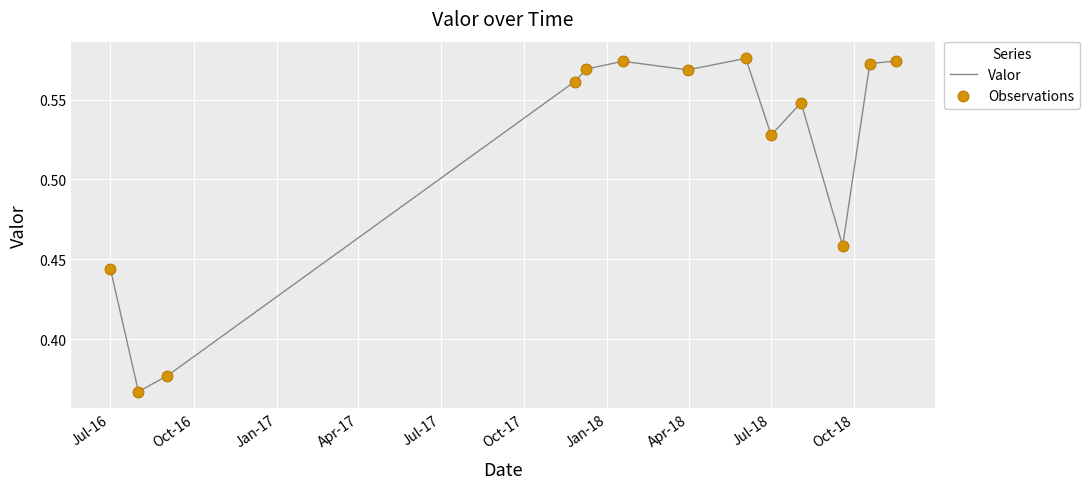

Is this an area chart (filled region under the line)?

No